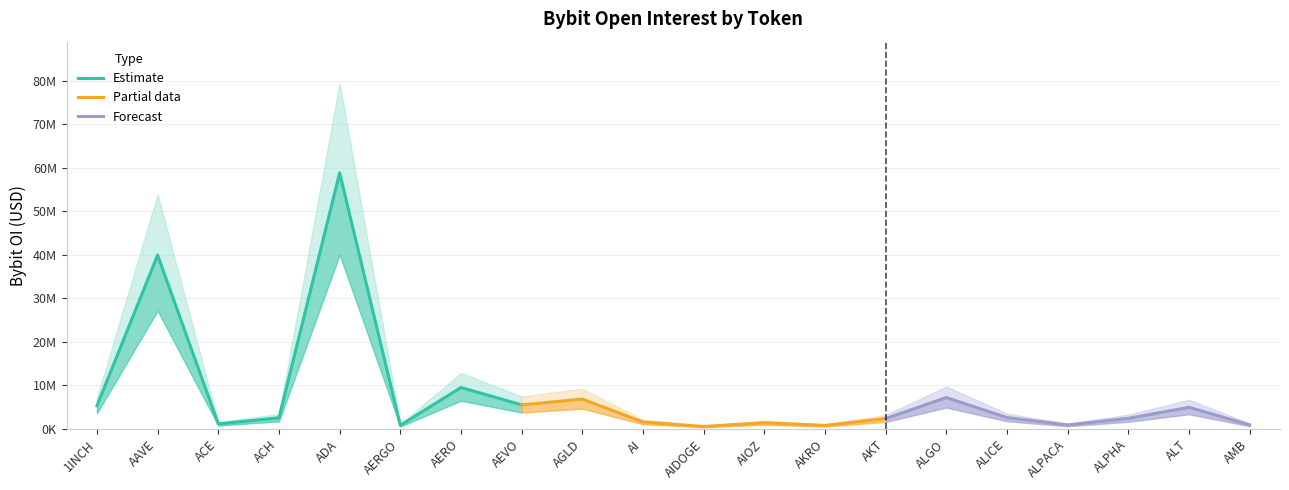

What is the difference between the values at AGLD and AEVO?

1332187